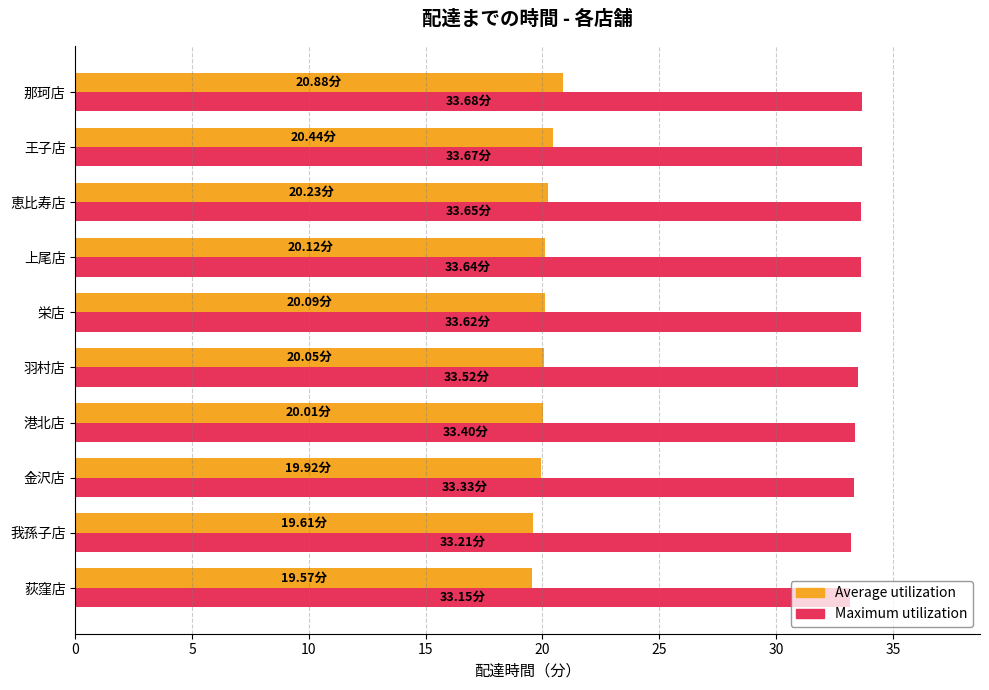

List the series in order of their peak value, highest first.

Maximum utilization, Average utilization